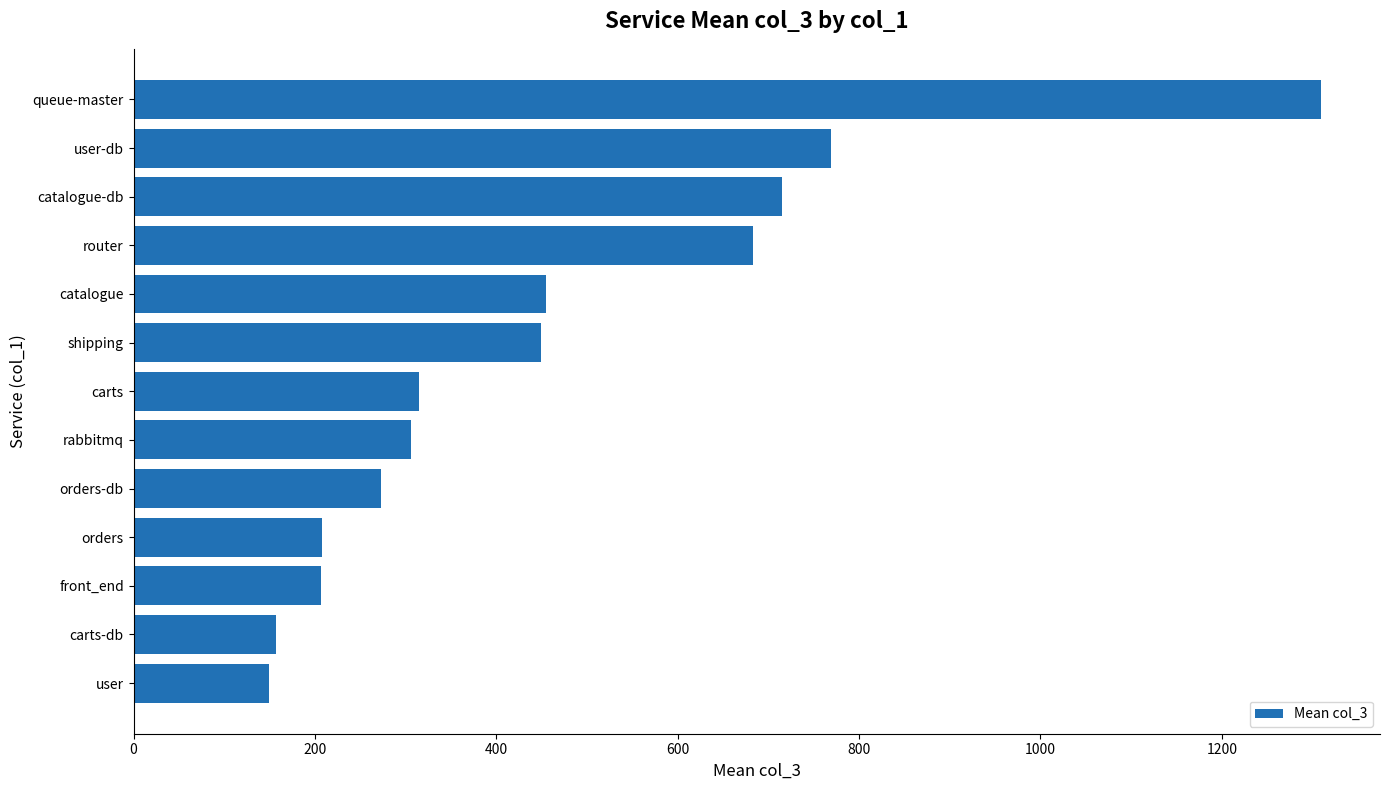

What is the difference between the maximum and minimum values?

1160.0